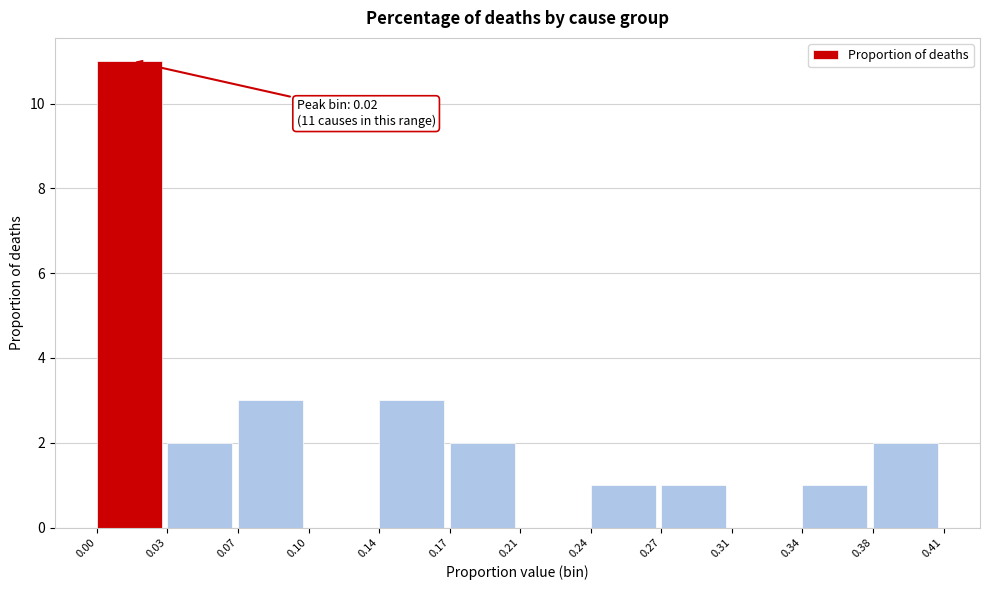

Reading left to right, extract all data points from this chart.

0.00=11	0.03=2	0.07=3	0.10=0	0.14=3	0.17=2	0.21=0	0.24=1	0.27=1	0.31=0	0.34=1	0.38=2